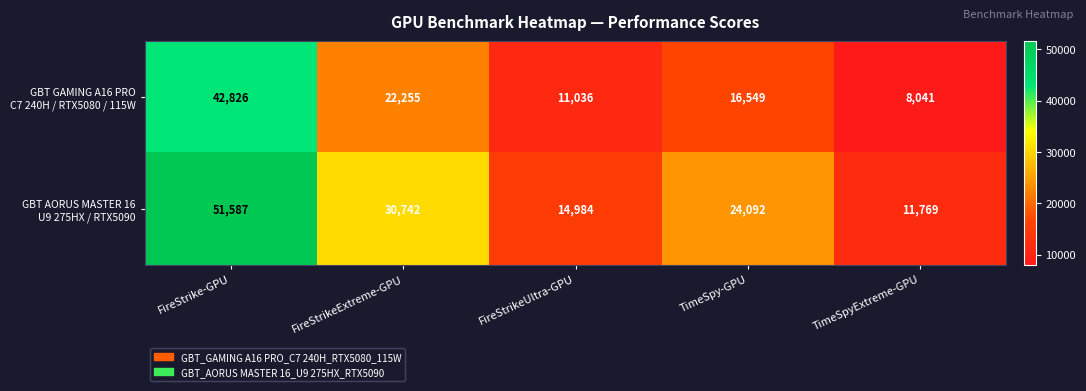

How many series are shown in this chart?

2